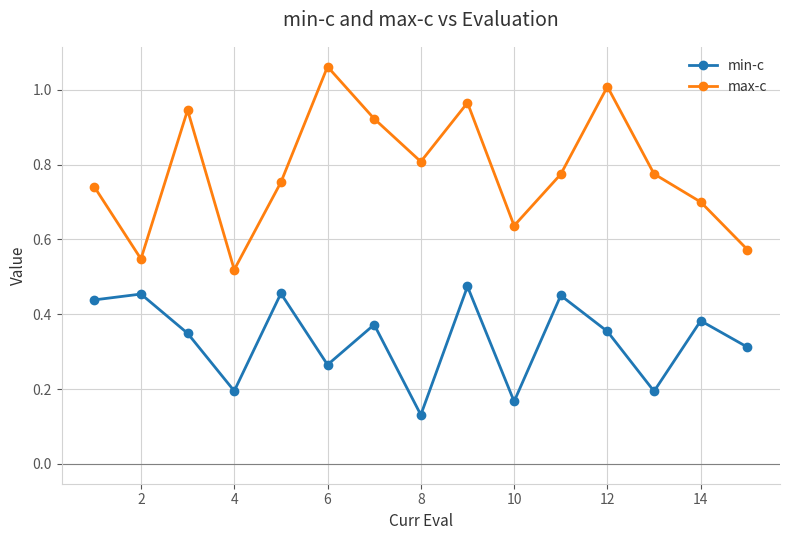

In max-c, how many points are lower than both neighbors (excluding endpoints)?

4